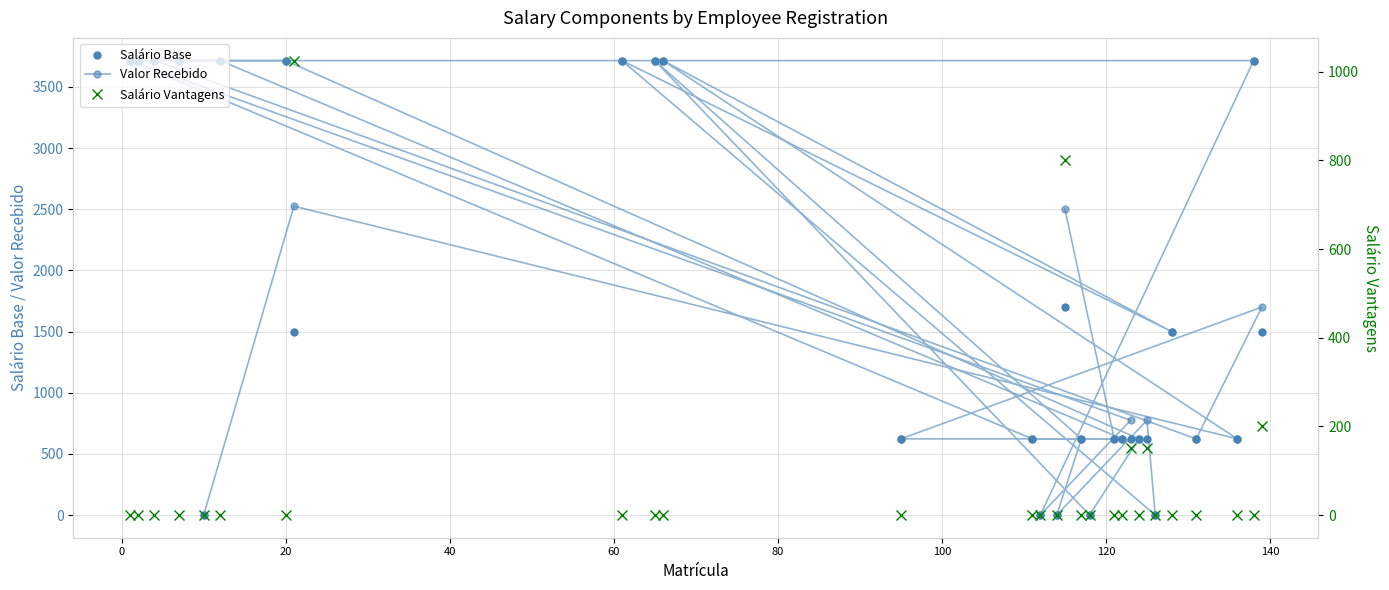

True or false: Salário Base and Salário Vantagens cross at least once.

False